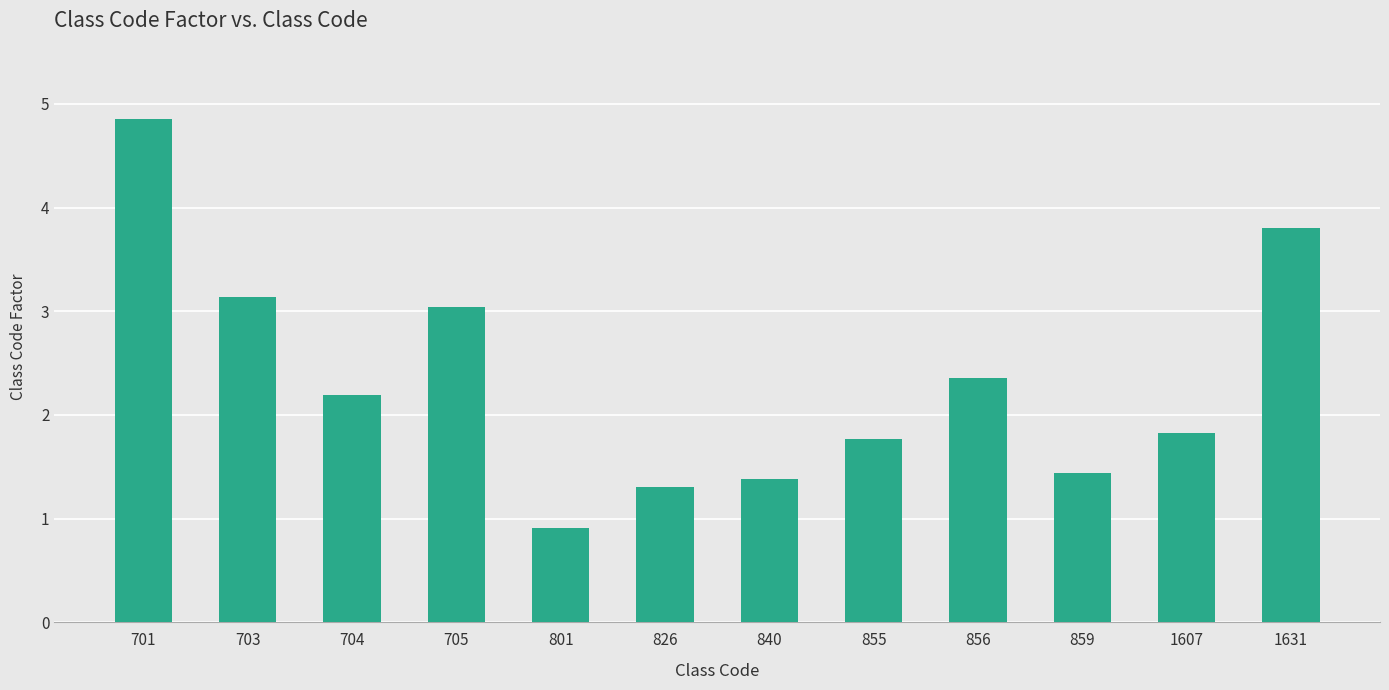

Which category has the lowest value across all series?

801